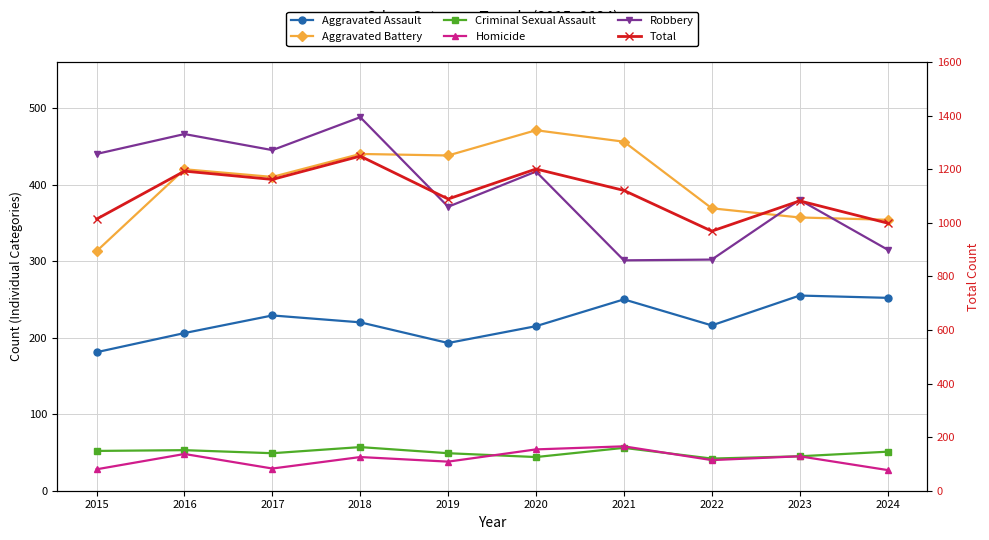

Read the Homicide value at 2017.

29